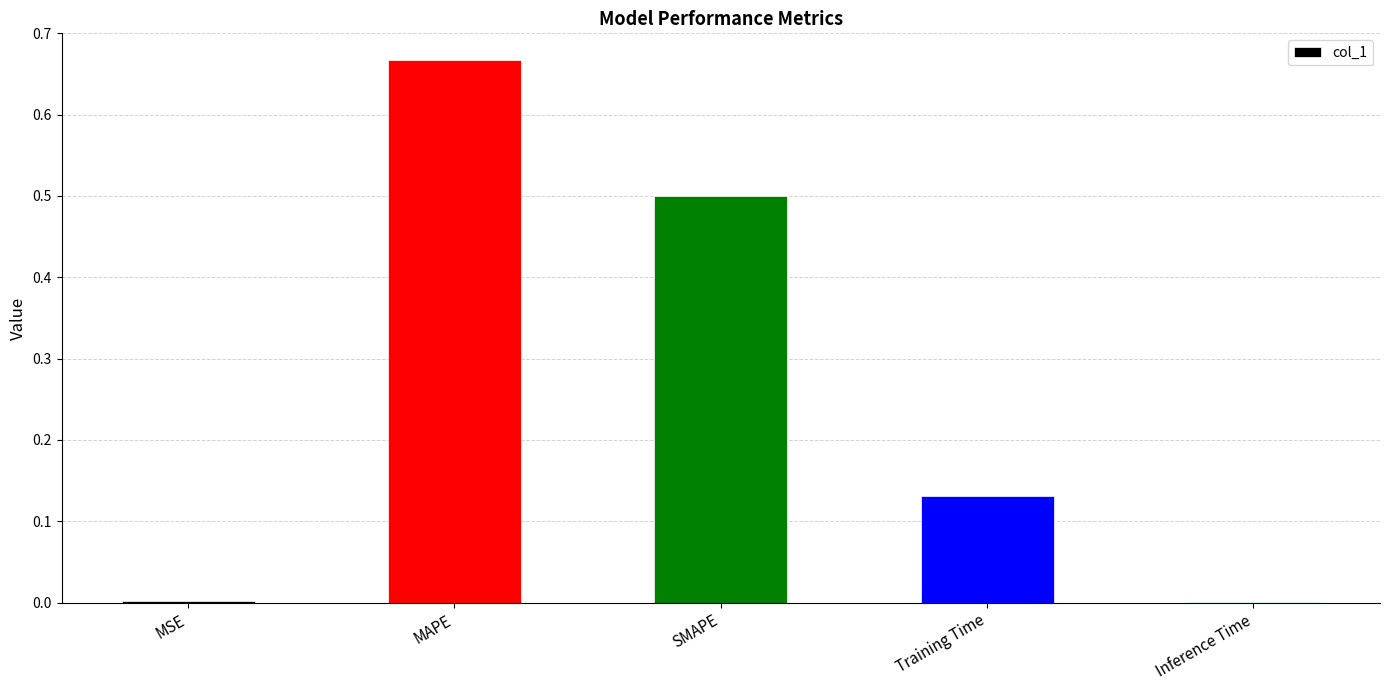

Which has a higher value, MSE or SMAPE?

SMAPE